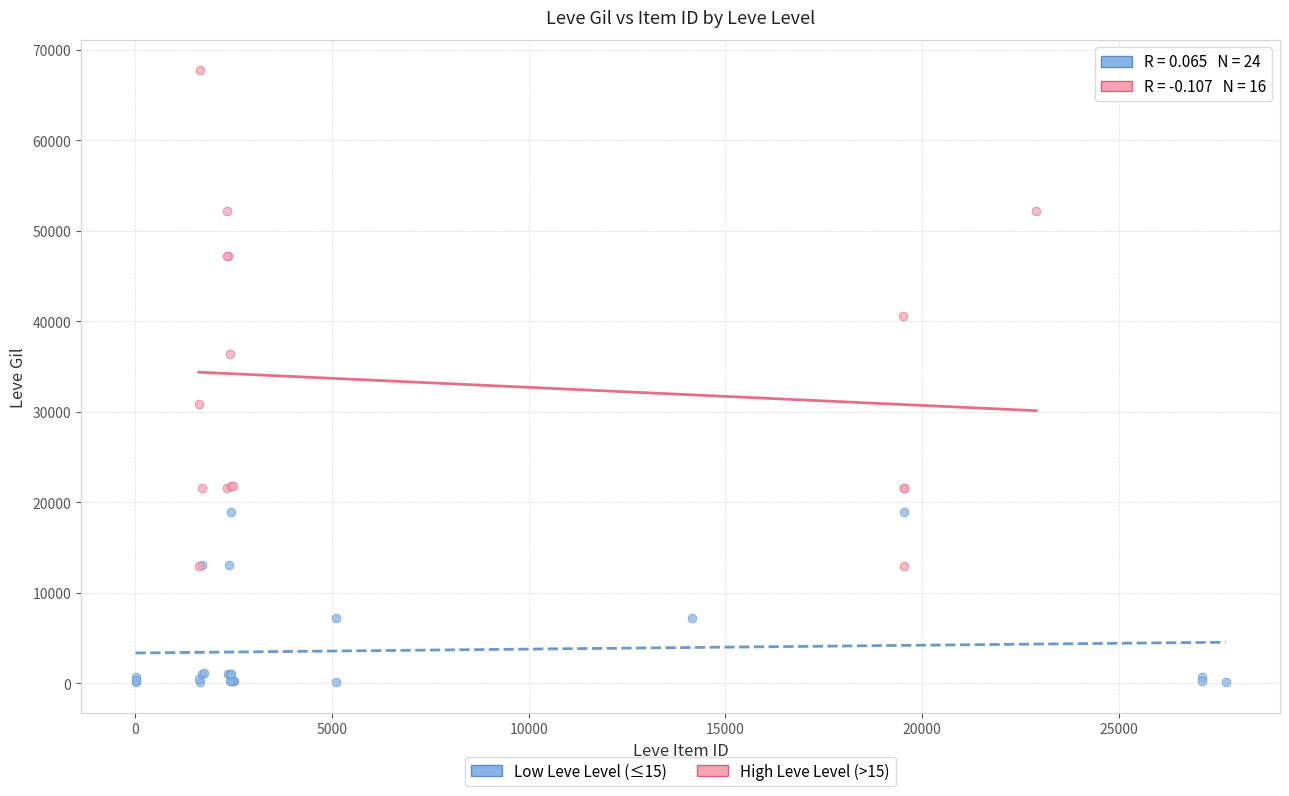

Which series reaches the minimum Y coordinate?

Low Leve Level (≤15)